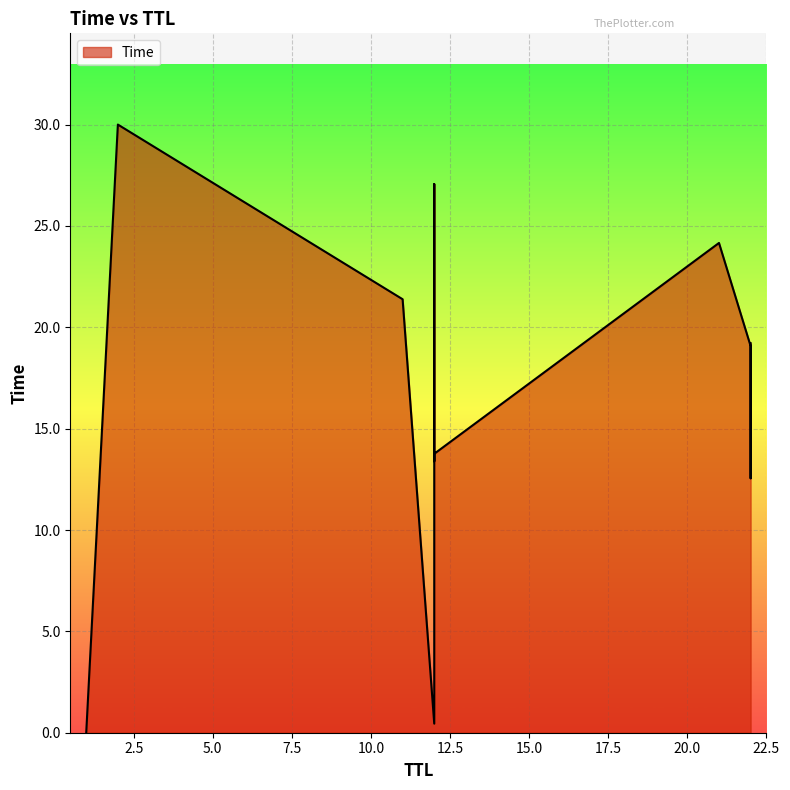

Rank the categories by value from highest to lowest.

2, 12, 21, 11, 22, 12, 22, 12, 22, 12, 22, 12, 1